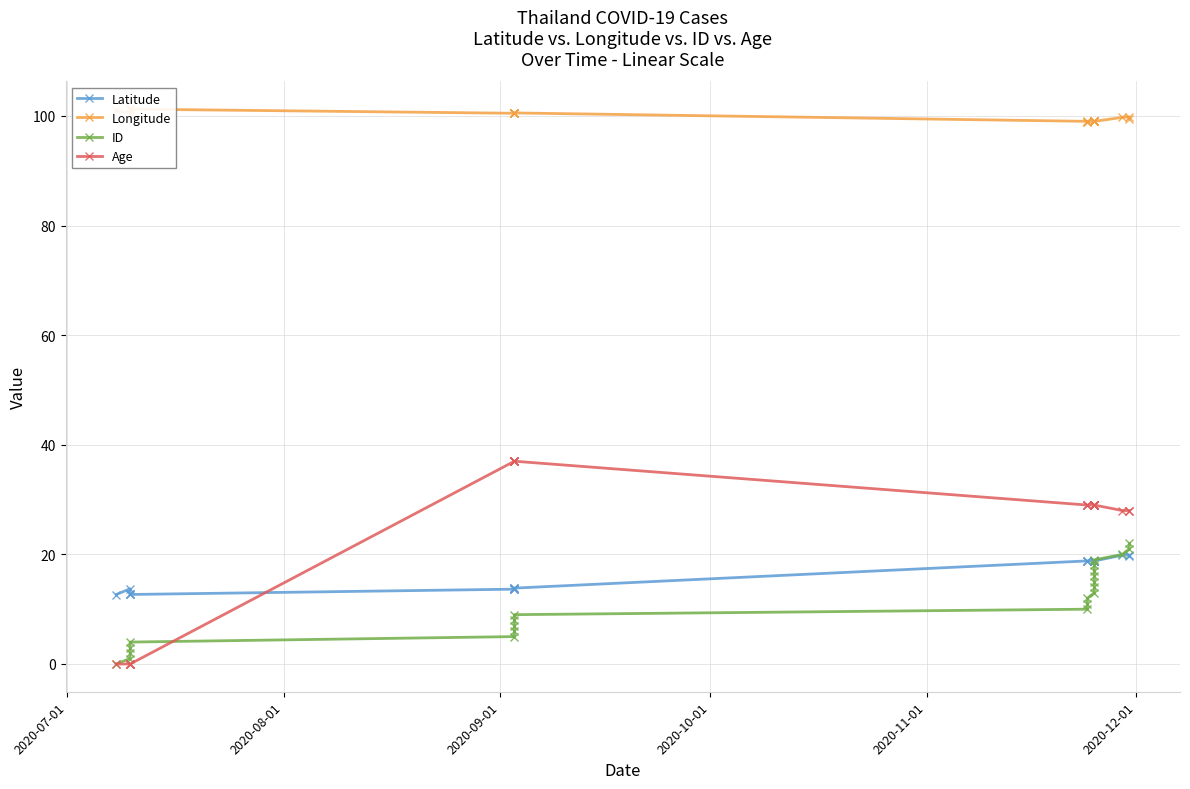

True or false: Longitude and ID cross at least once.

False